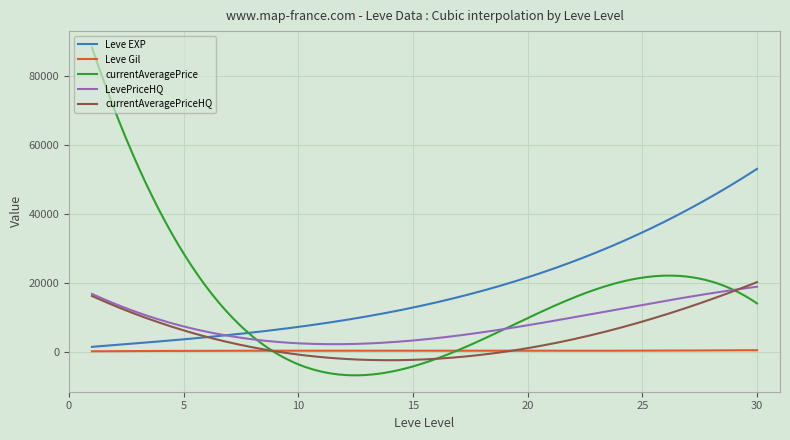

What is the maximum value shown in the chart?

88205.8